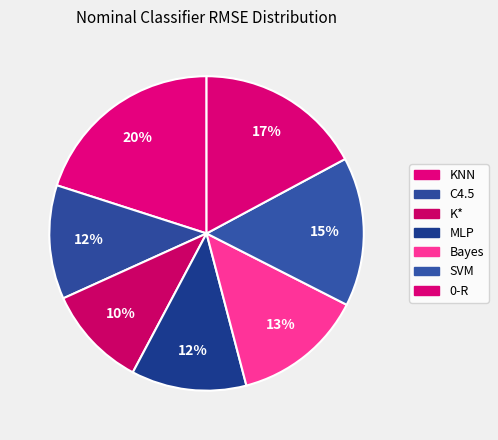

How many segments does this pie chart have?

7